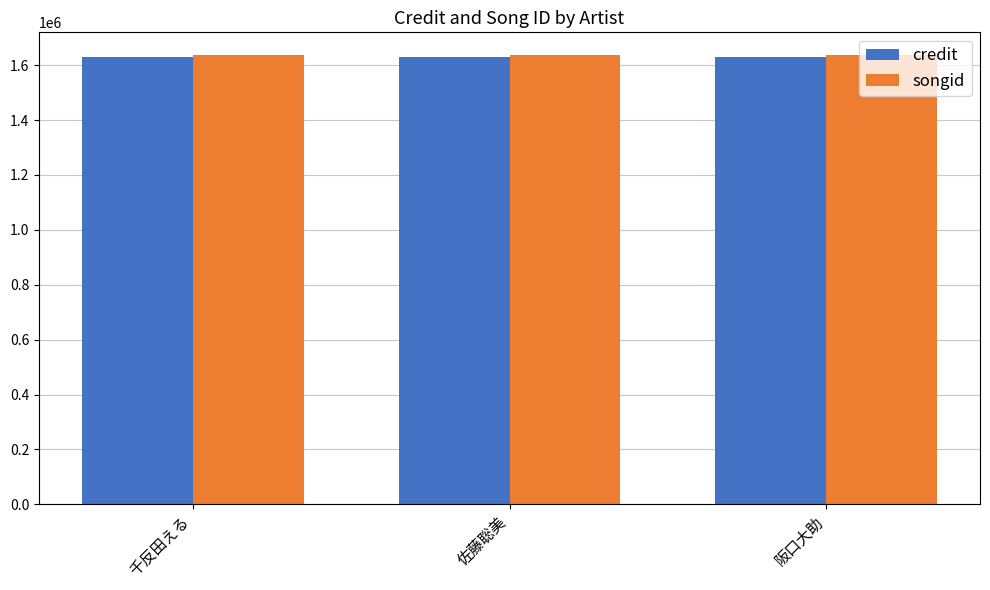

The value of credit at 佐藤聡美 is 1629521. True or false?

True